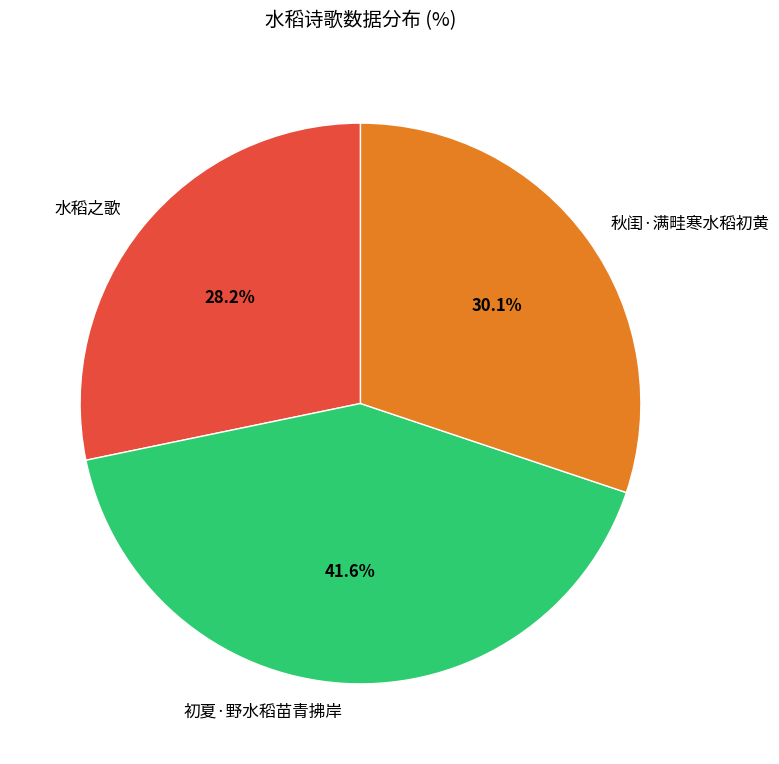

Count the number of slices in the pie.

3